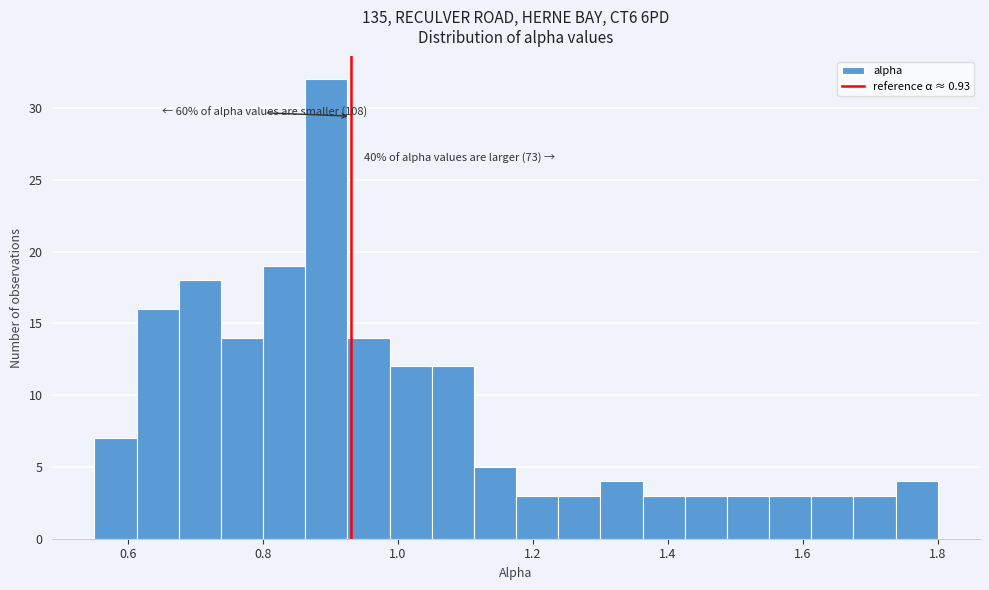

Read against the x-axis, roughly where is the centre of the tallest bar?

0.90